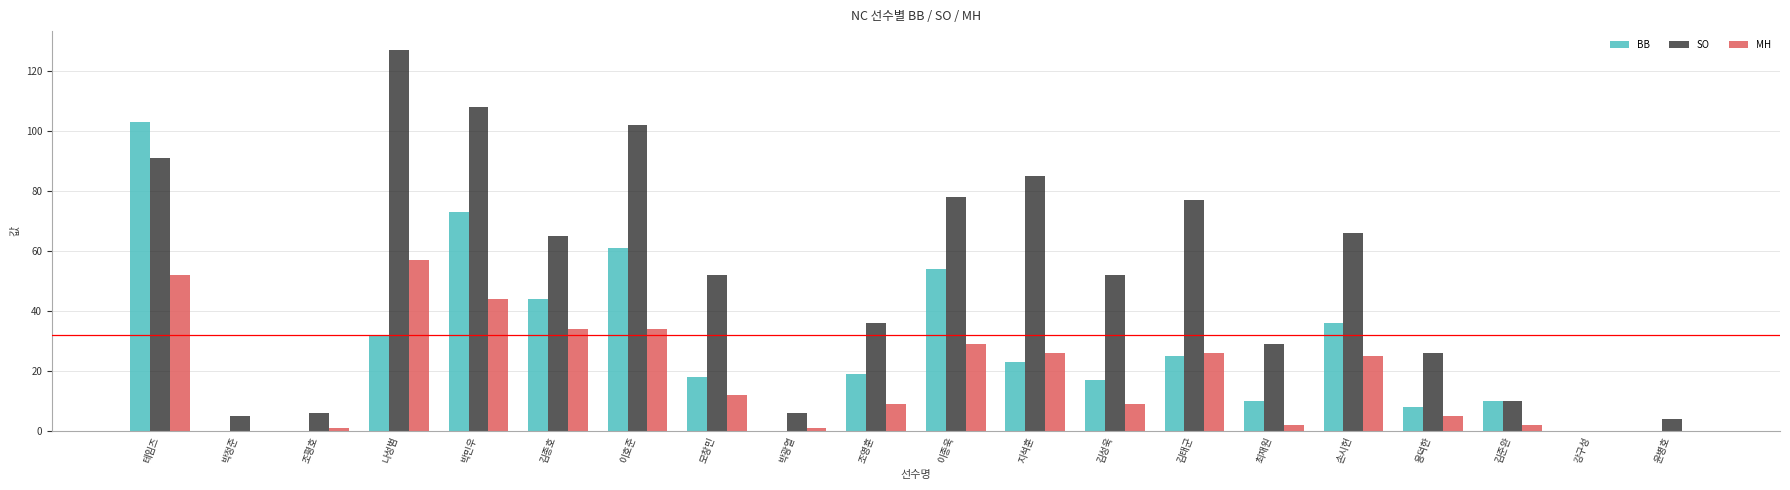

At which label is BB closest to 51?

이종욱